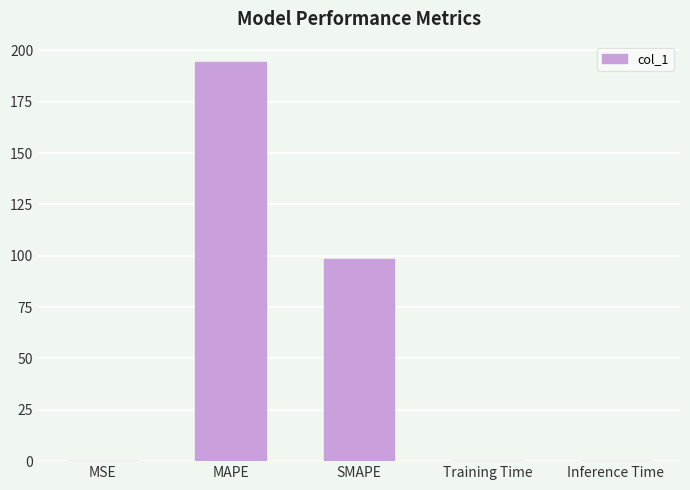

Which has a higher value, SMAPE or Inference Time?

SMAPE